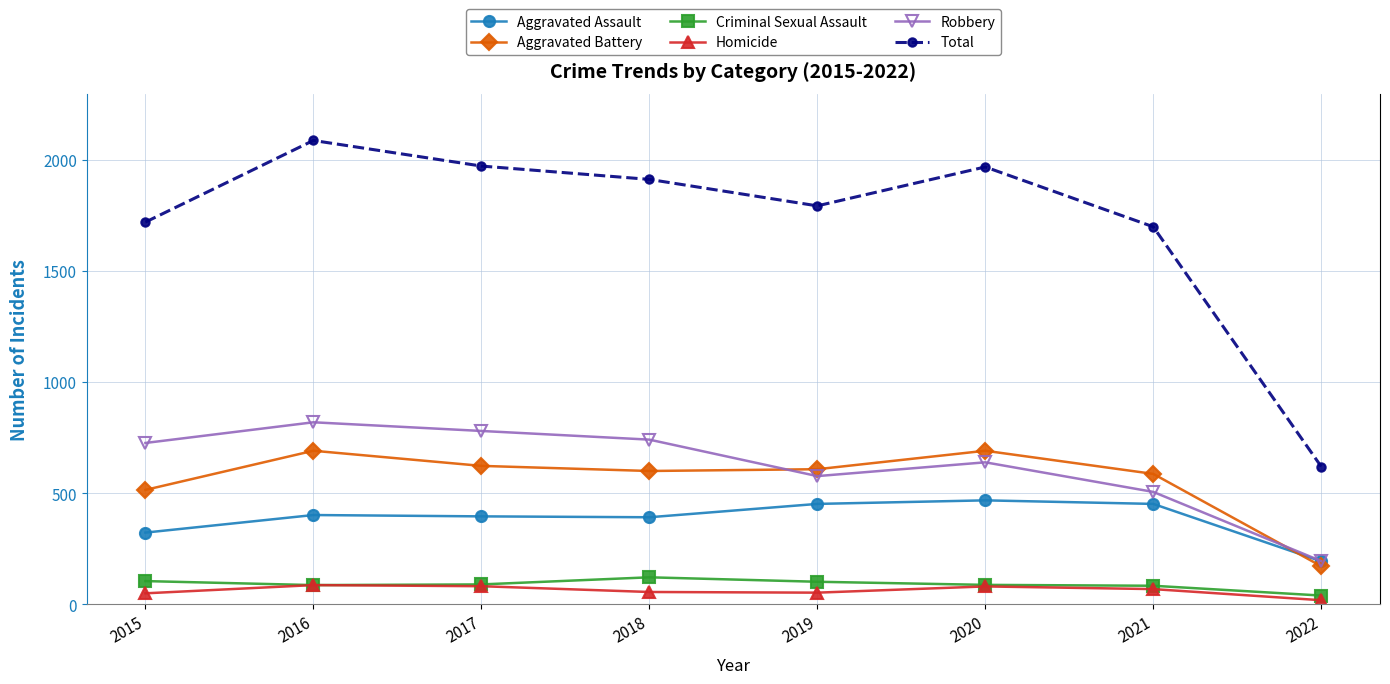

What is the maximum value shown in the chart?

2086